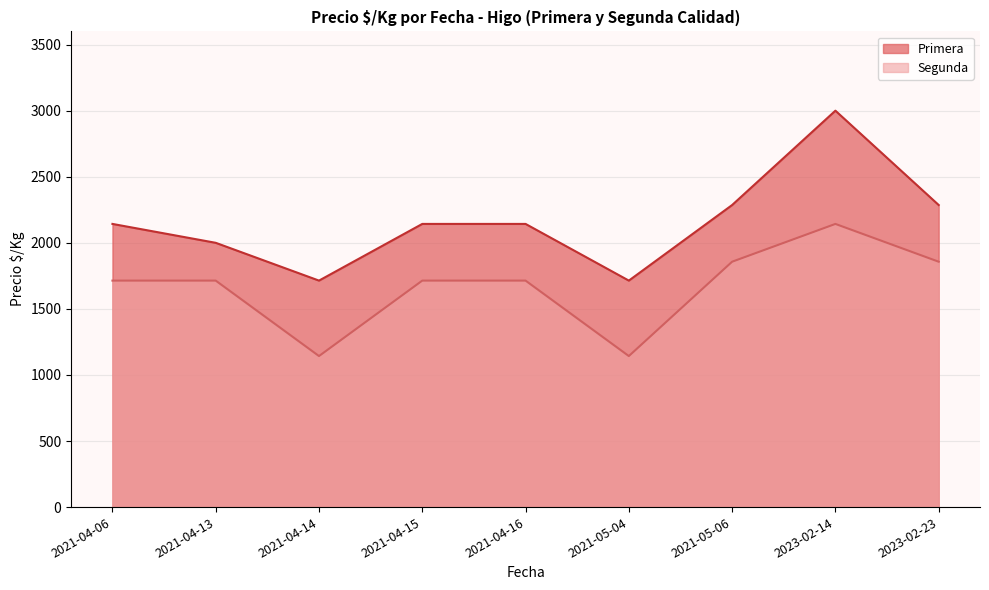

List the series in order of their peak value, lowest first.

Segunda, Primera